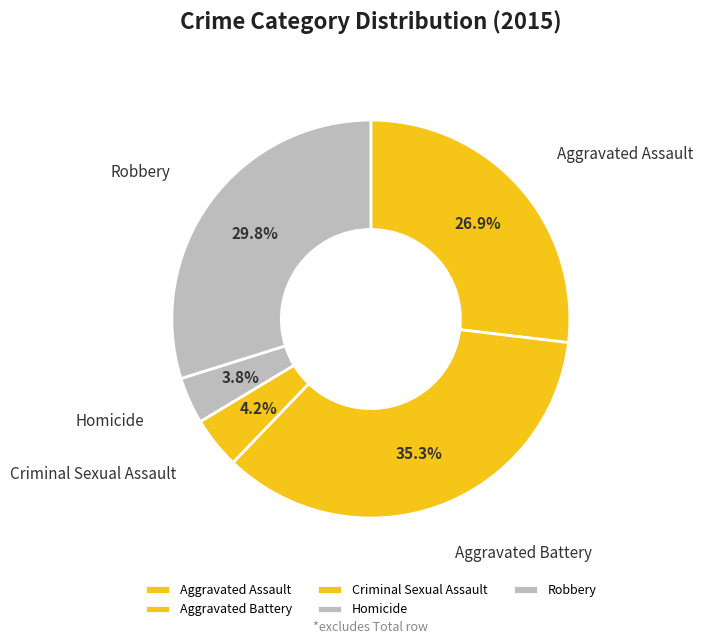

To the nearest percent, what portion does Aggravated Battery represent?

35%